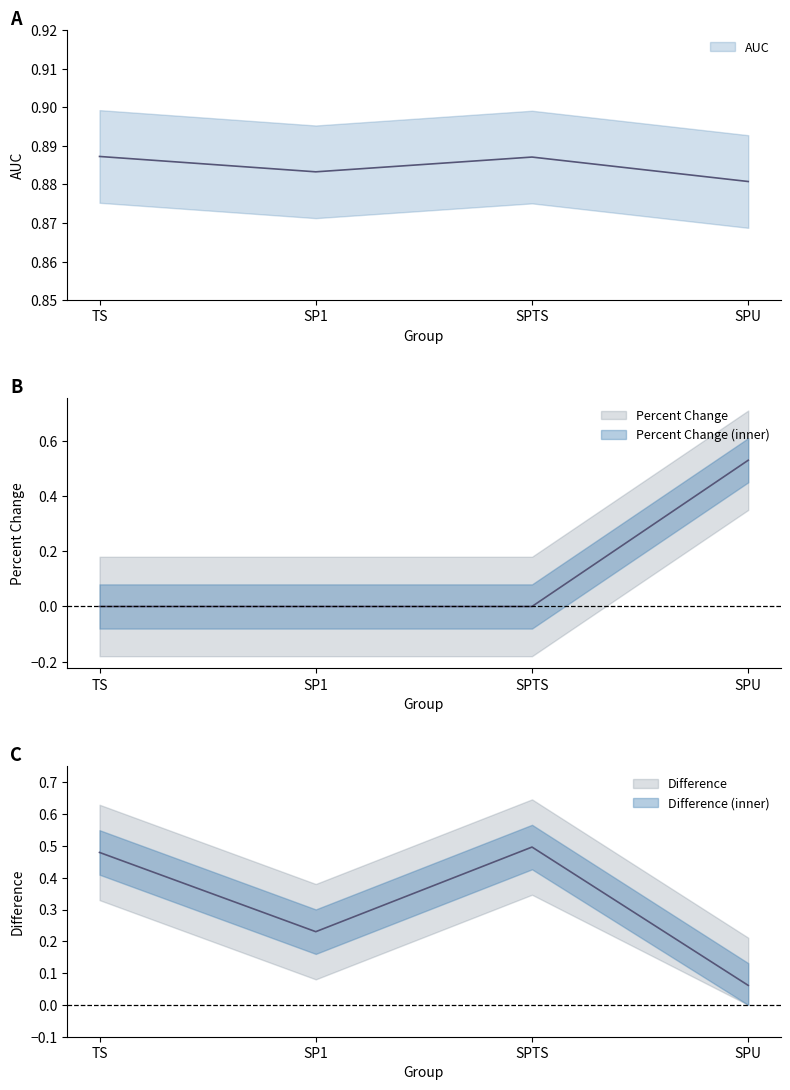

What is the value of the AUC point at the 3rd from the left?

0.9